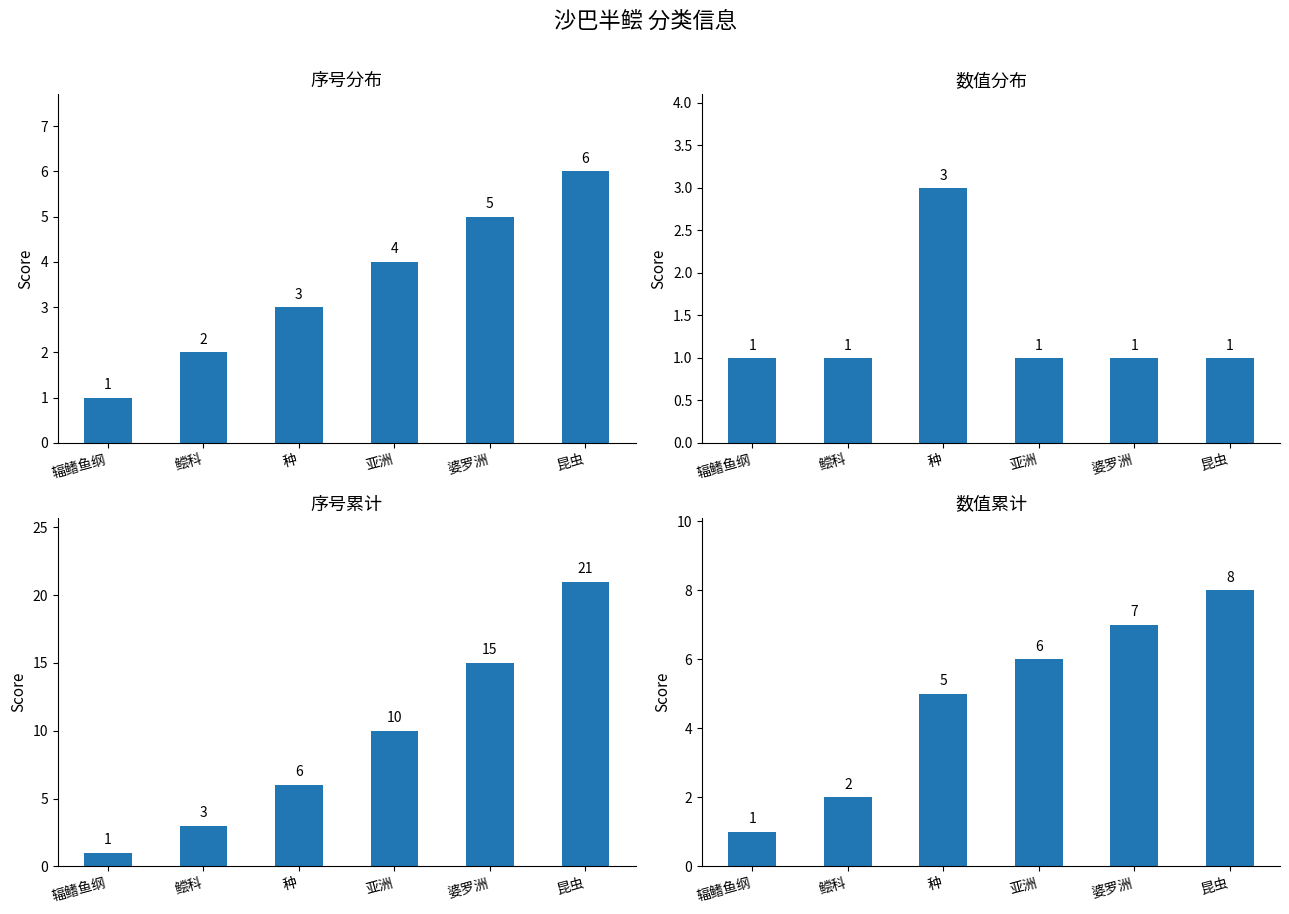

True or false: 数值分布 has a value of 1 at 昆虫.

True